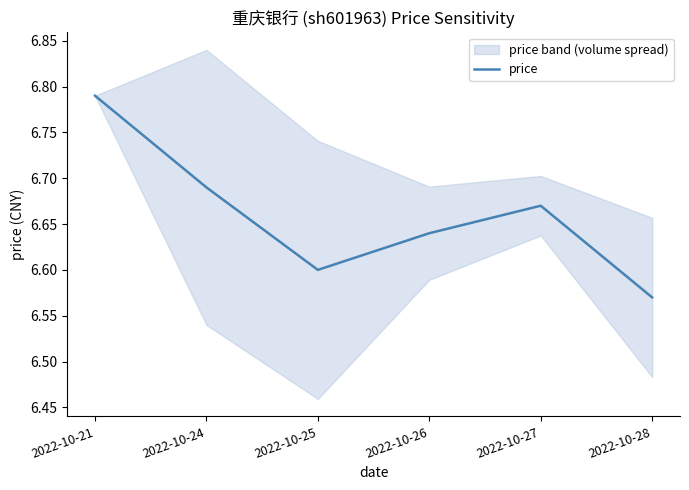

List the labels in order of value, smallest first.

2022-10-28, 2022-10-25, 2022-10-26, 2022-10-27, 2022-10-24, 2022-10-21